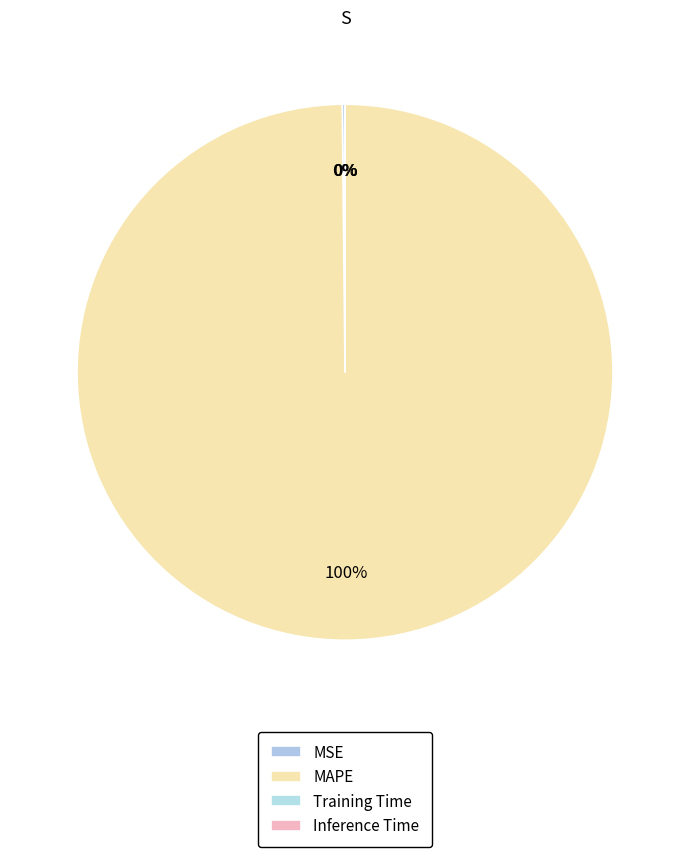

Does any single category account for the majority?

Yes